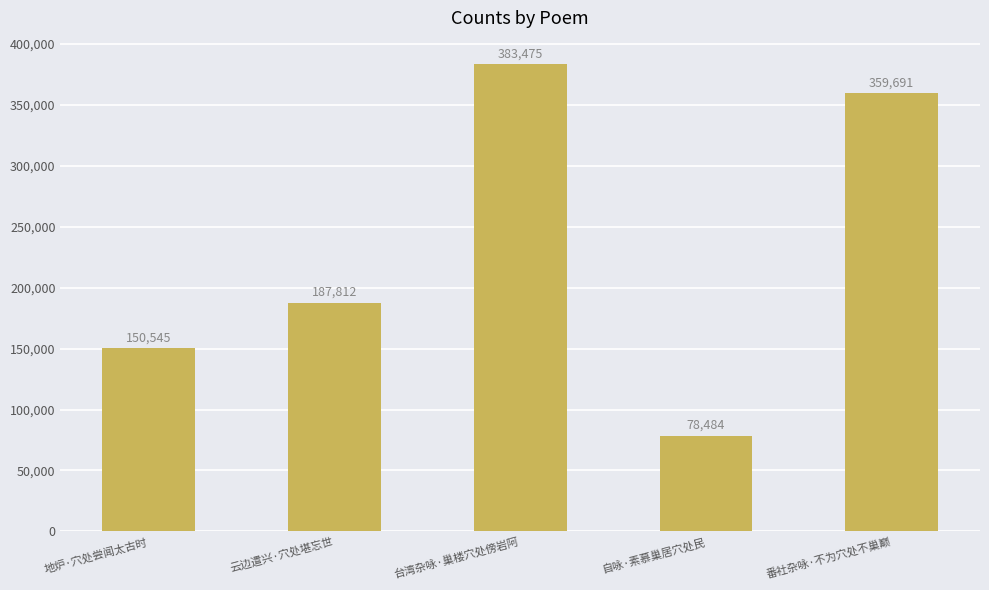

What is the smallest value displayed?

78484